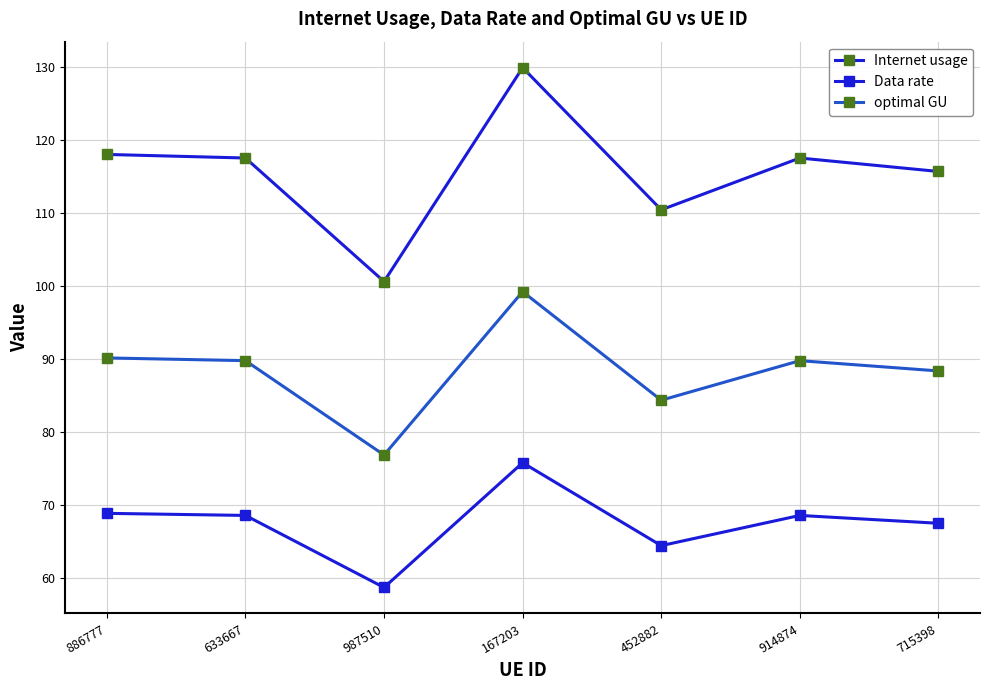

How many lines are shown in the chart?

3